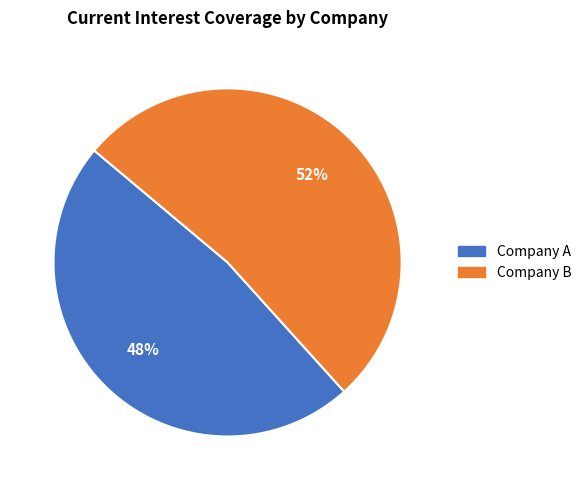

To the nearest percent, what is the average slice percentage?

50%